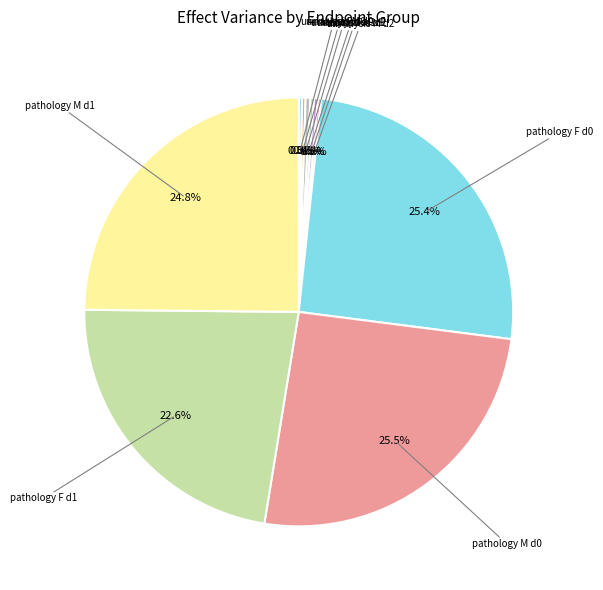

Is there any slice that represents more than half of the pie?

No